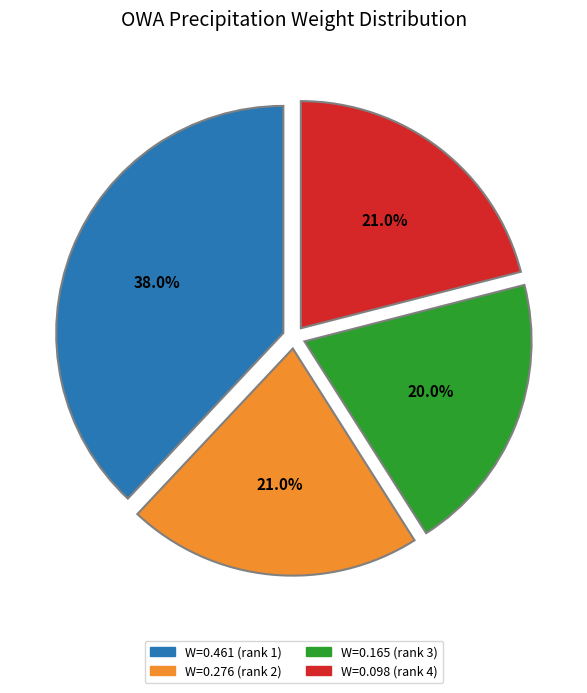

Which has a higher value, W=0.165 (rank 3) or W=0.098 (rank 4)?

W=0.098 (rank 4)